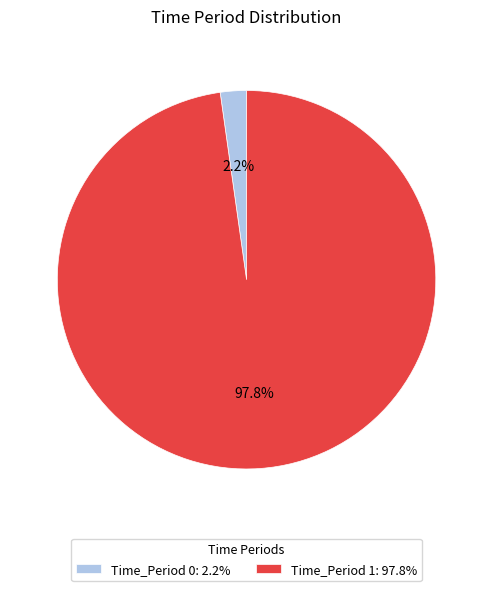

Count the number of slices in the pie.

2